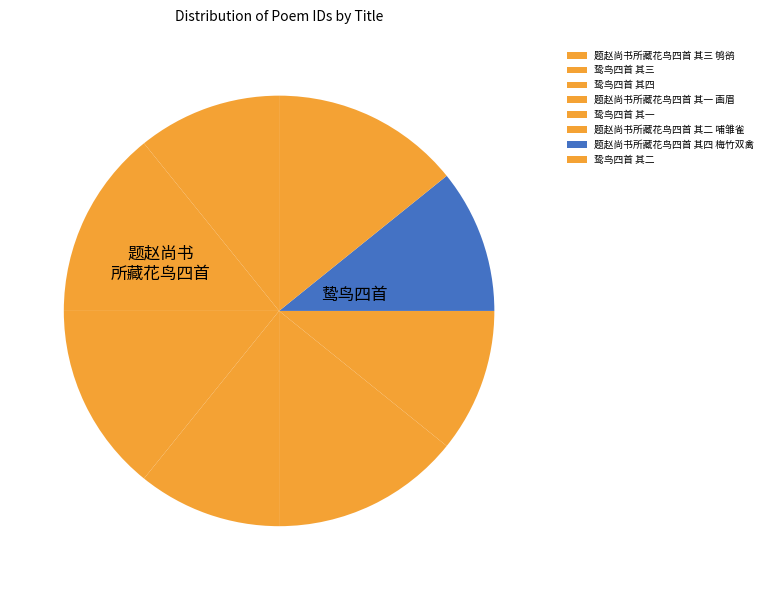

Is it true that 题赵尚书所藏花鸟四首 其三 鸲鹆 is 11% of the pie?

True